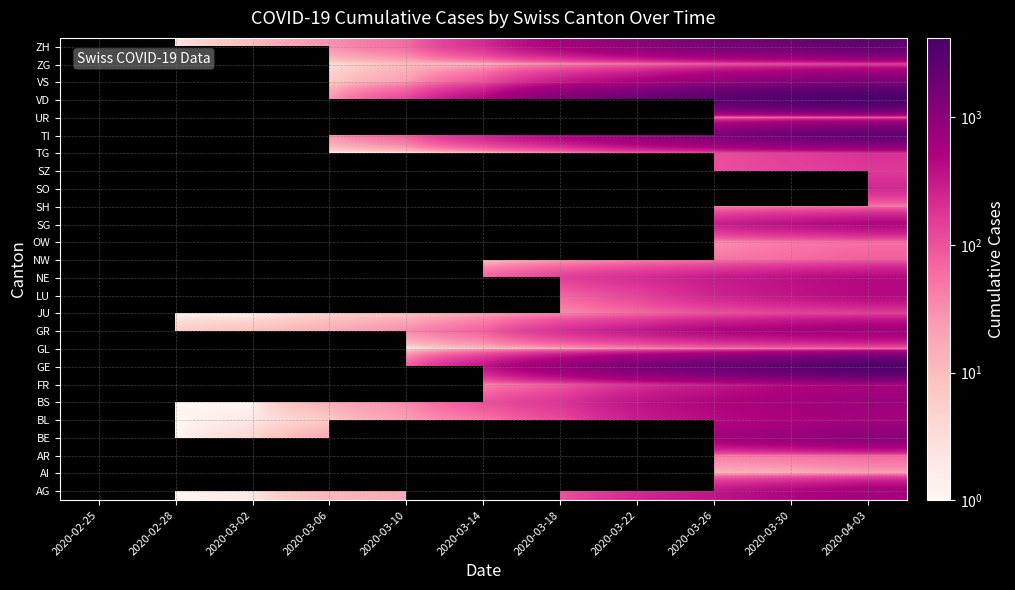

What is the greatest value displayed?

4185.0